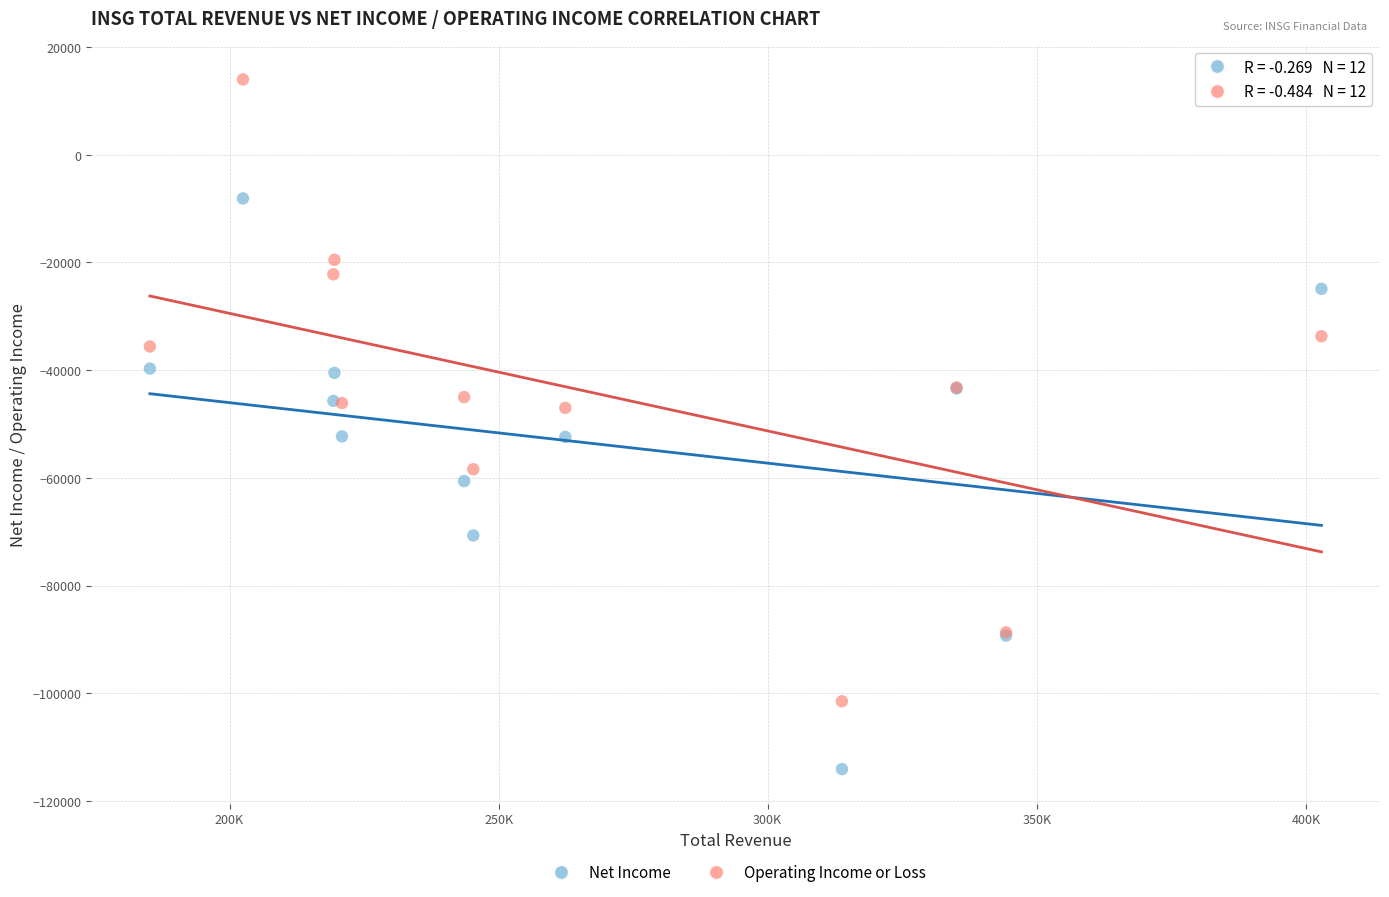

Which series contains the highest Y value?

Operating Income or Loss